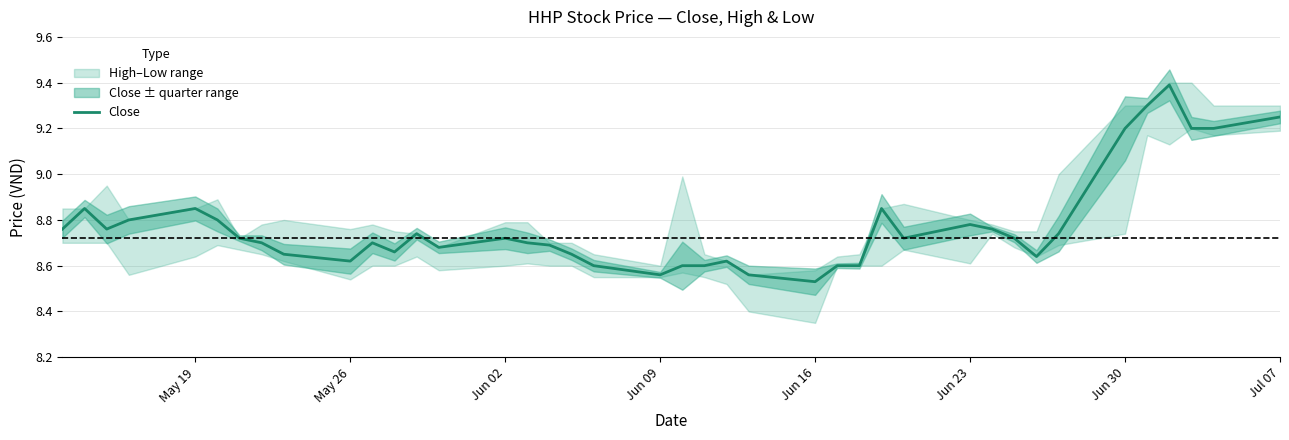

What is the greatest value displayed?

9.4